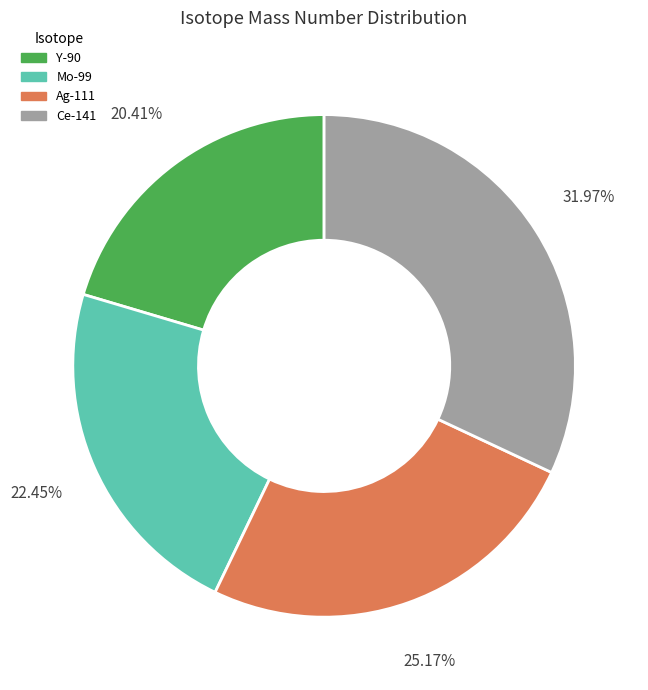

How much of the chart is everything except Ce-141?

68.0%